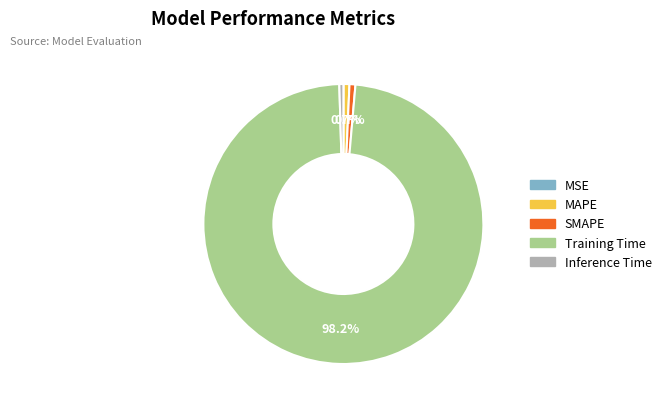

To the nearest percent, what portion does Training Time represent?

98%